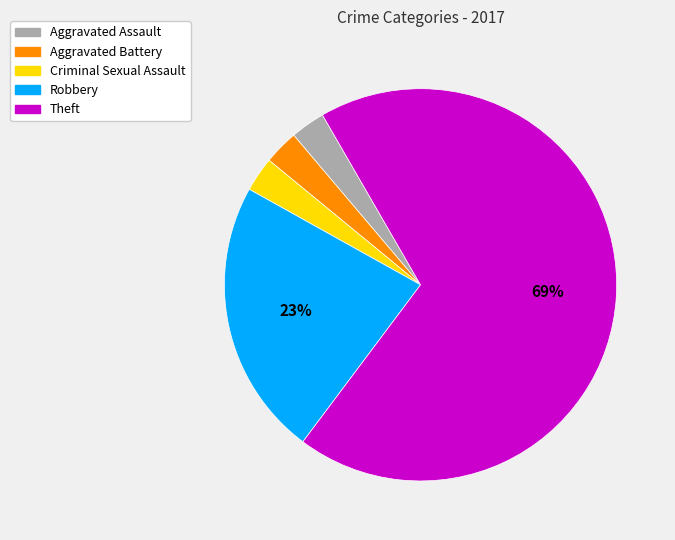

Is it true that Robbery is 23% of the pie?

True